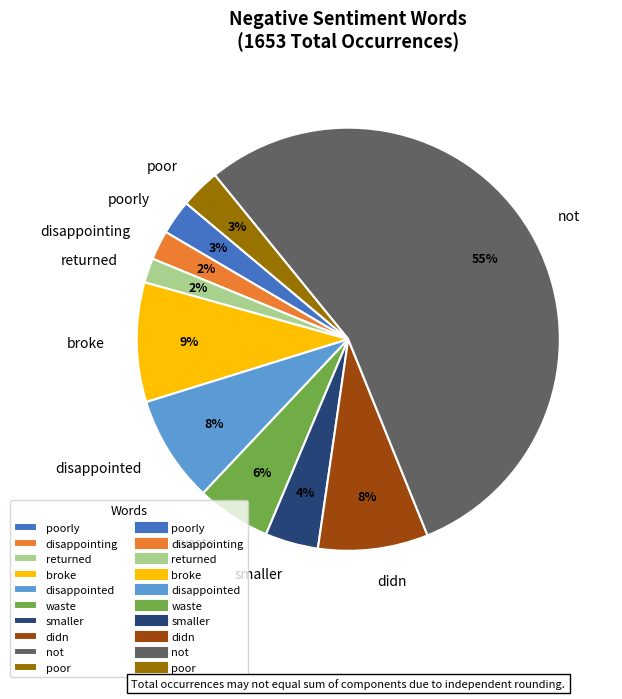

What is the majority slice?

not